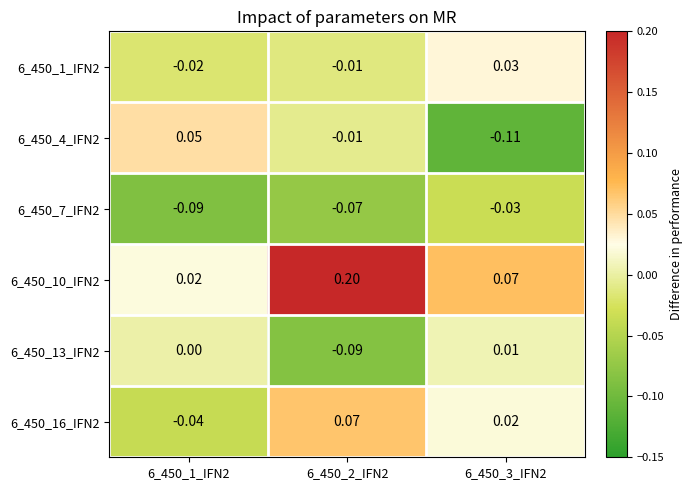

How many values in the 6_450_16_IFN2 series are below 0?

1